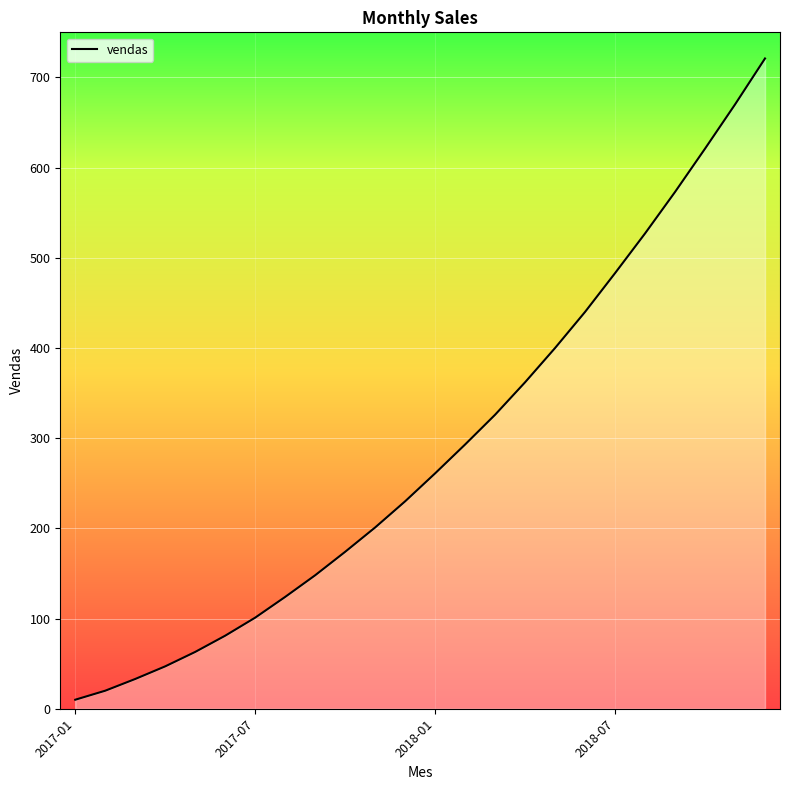

True or false: there are more than 1 points higher than both neighbors.

False